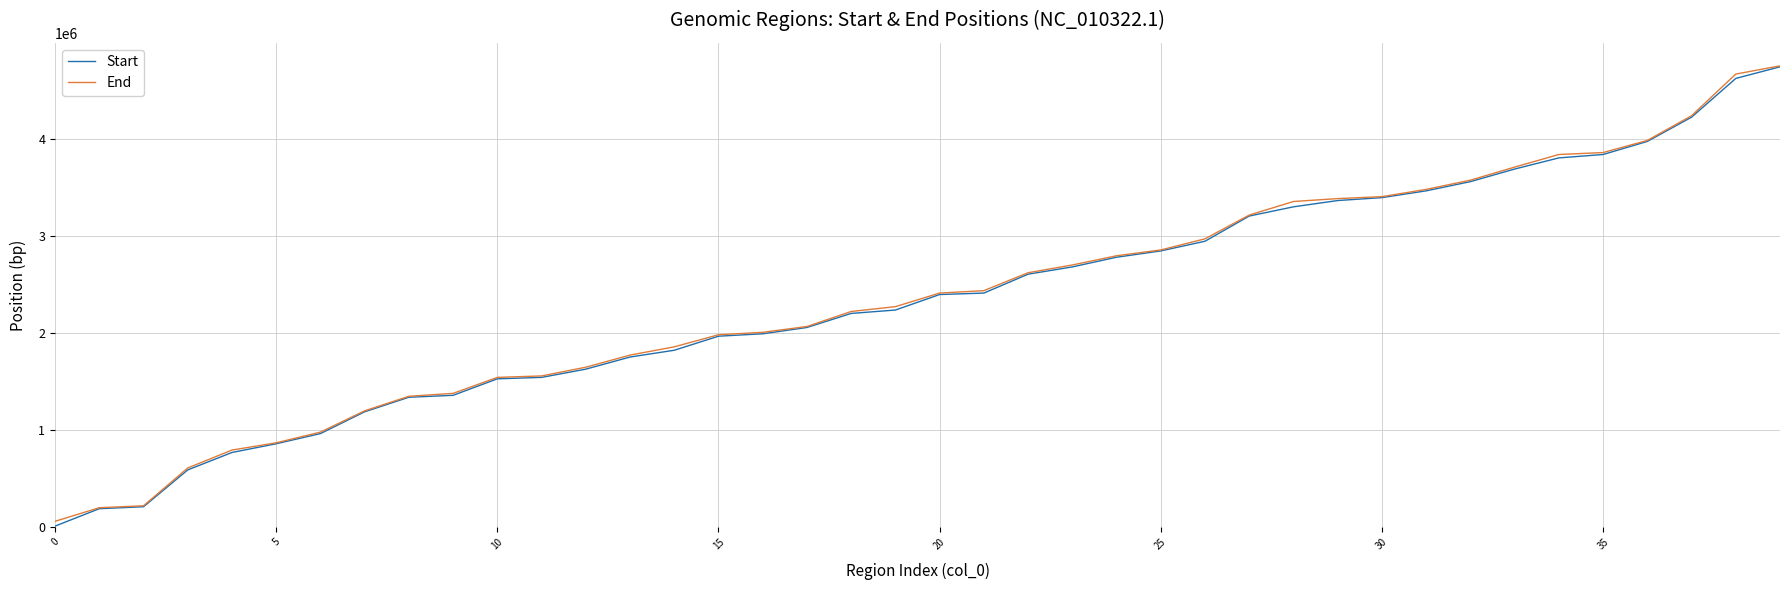

Where does the End series first go above 2415000?

21